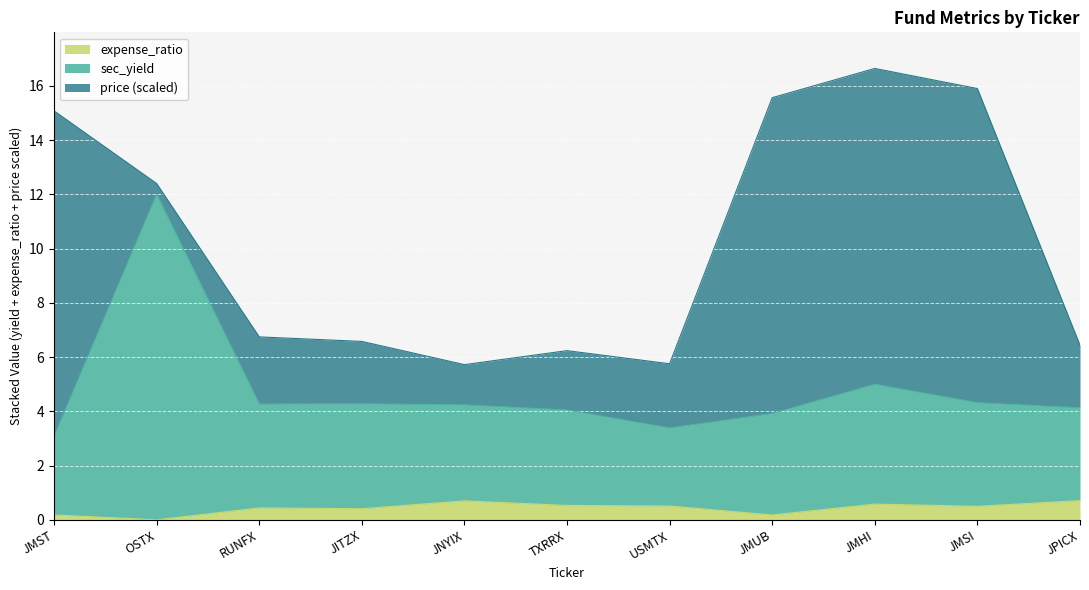

What is the total value across all series at JITZX?

6.6